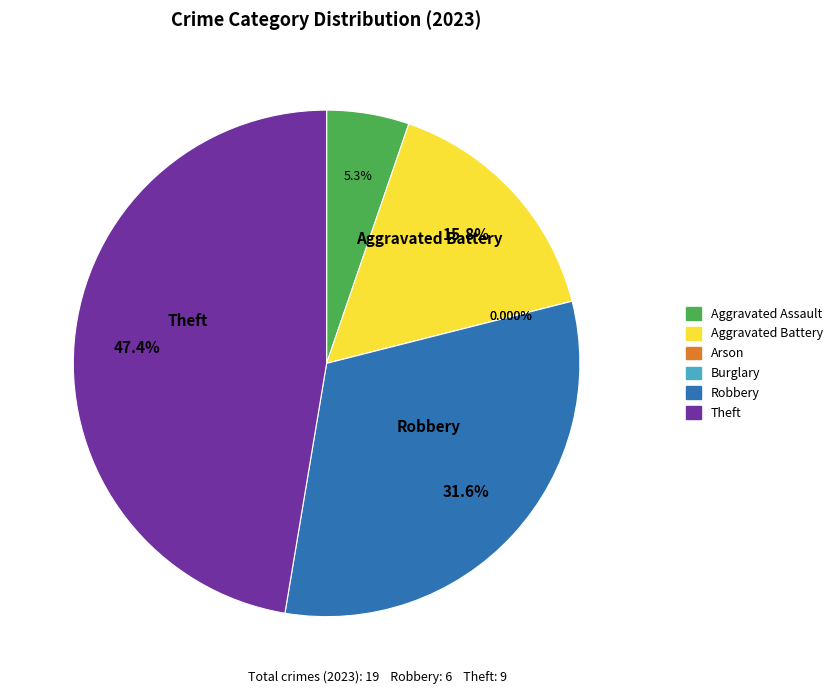

Rank the categories by value from highest to lowest.

Theft, Robbery, Aggravated Battery, Aggravated Assault, Arson, Burglary